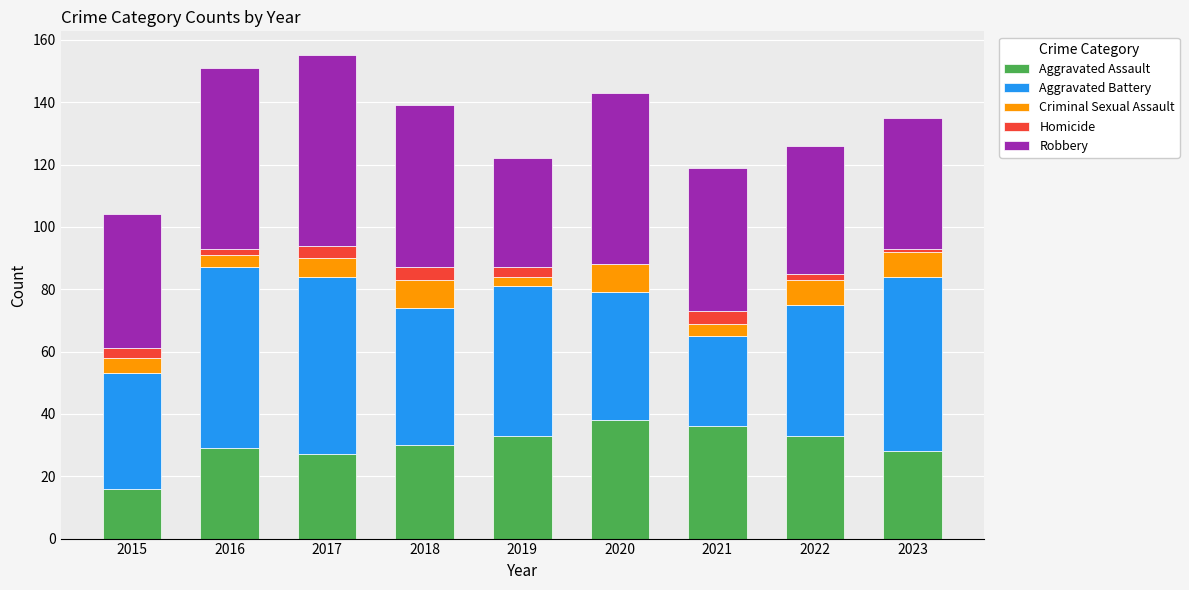

What is the highest value of the Aggravated Assault series?

38